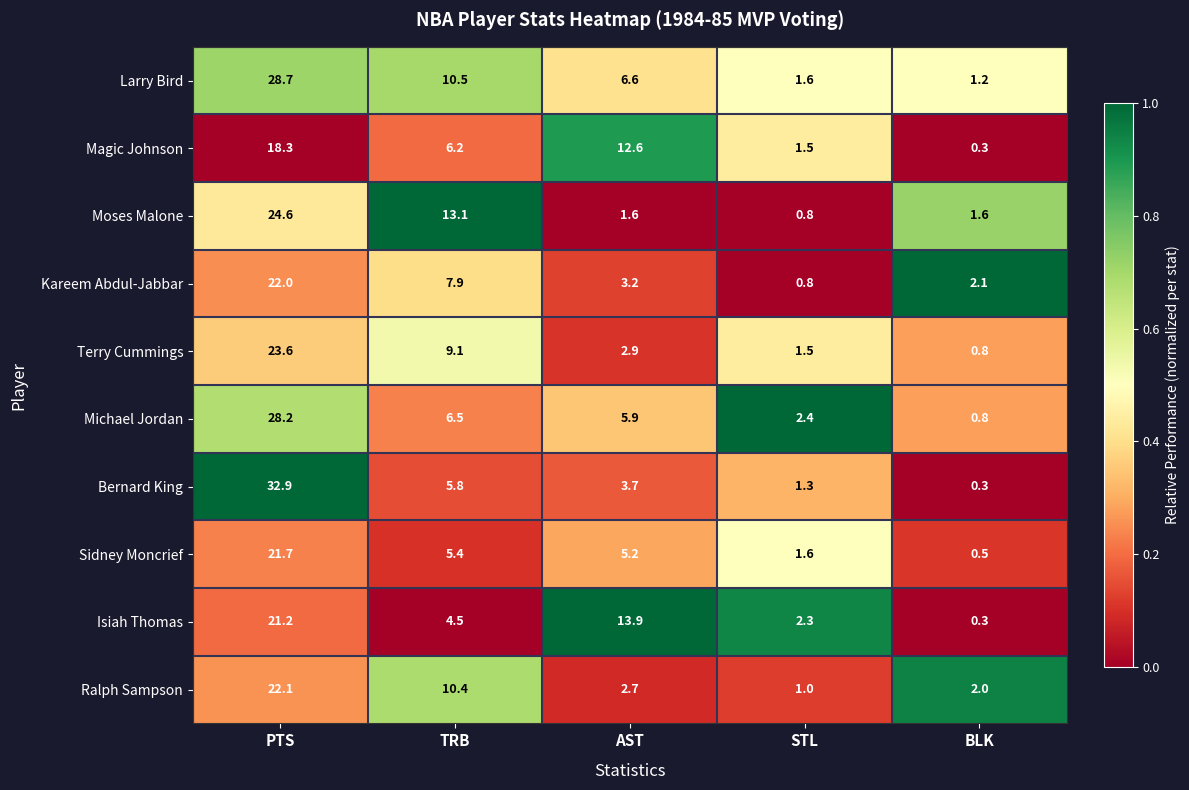

Which series changed the most between TRB and AST?

Moses Malone